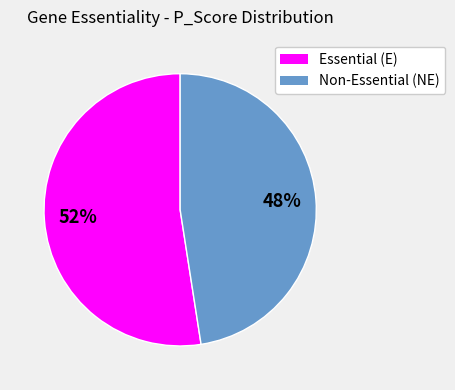

To the nearest percent, what is the average slice percentage?

50%